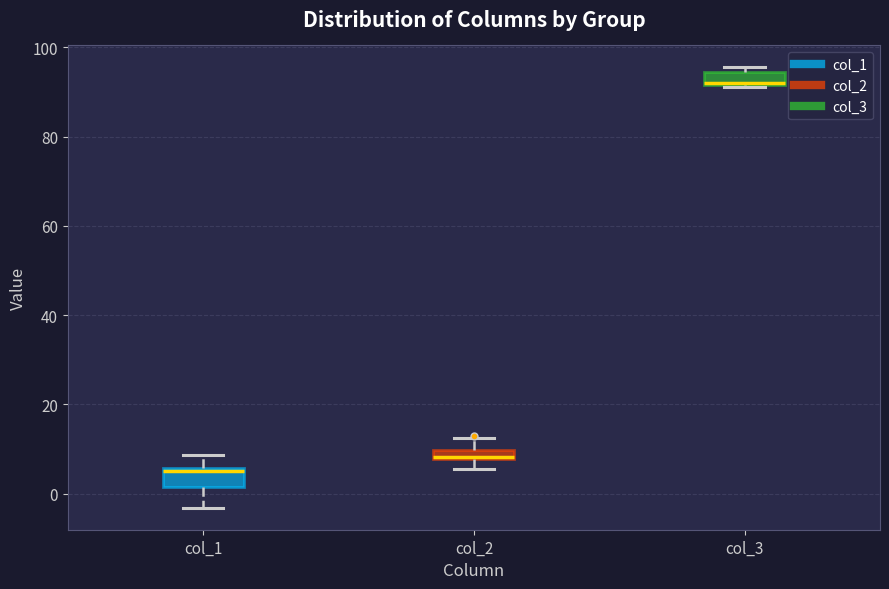

Where is the lower edge of the box for col_1 on the y-axis? The values are not printed on the chart, so give them approximately, as read against the axis.

2